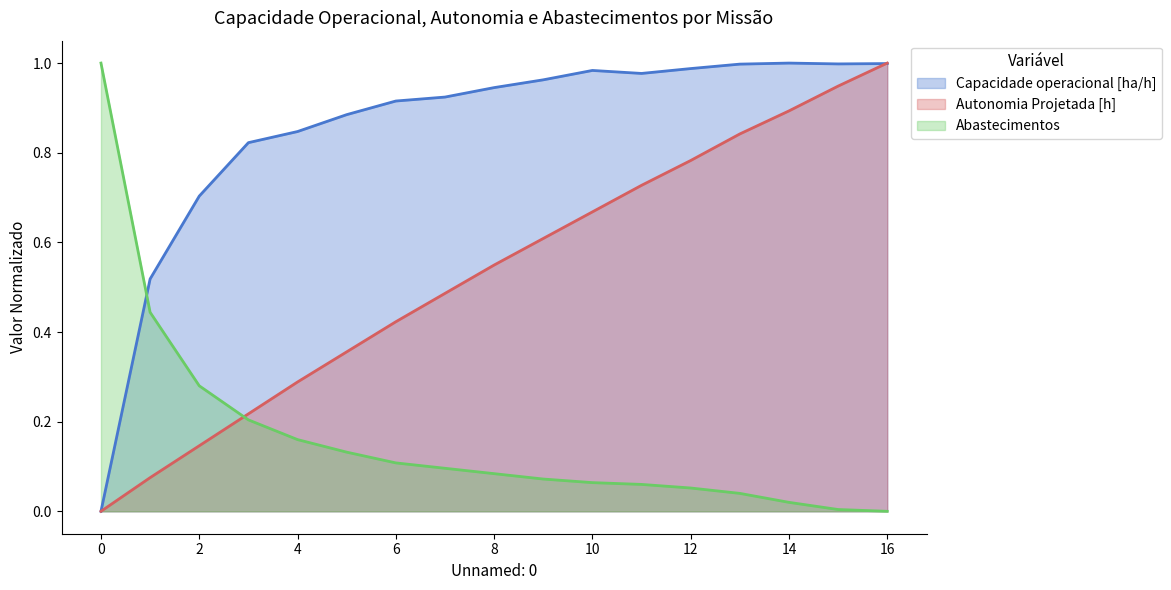

True or false: Abastecimentos has a value of 0.1 at 8.

False